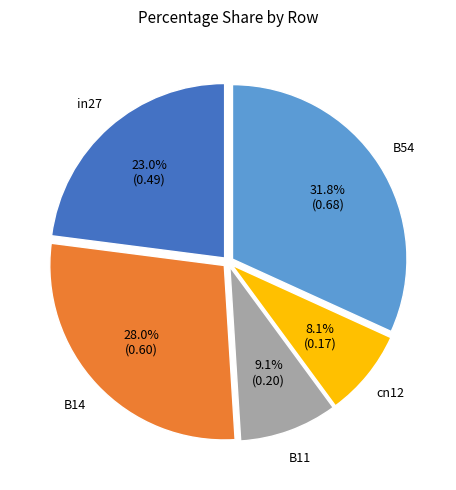

To the nearest percent, what portion does B14 represent?

28%